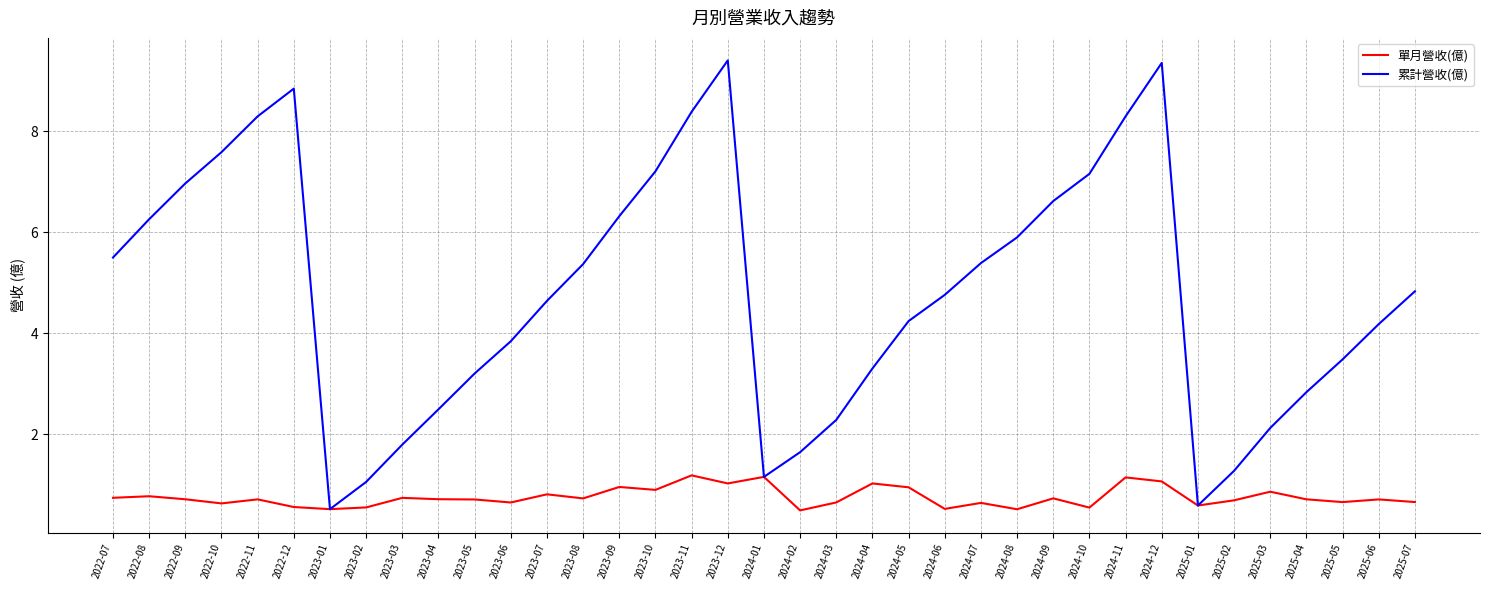

What is the average value of the 累計營收(億) series?

4.8